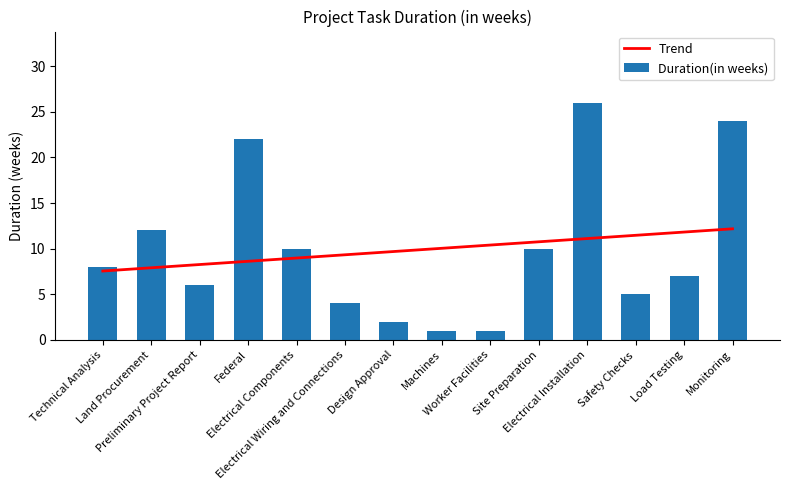

What value does the Duration(in weeks) series have at Technical Analysis?

8